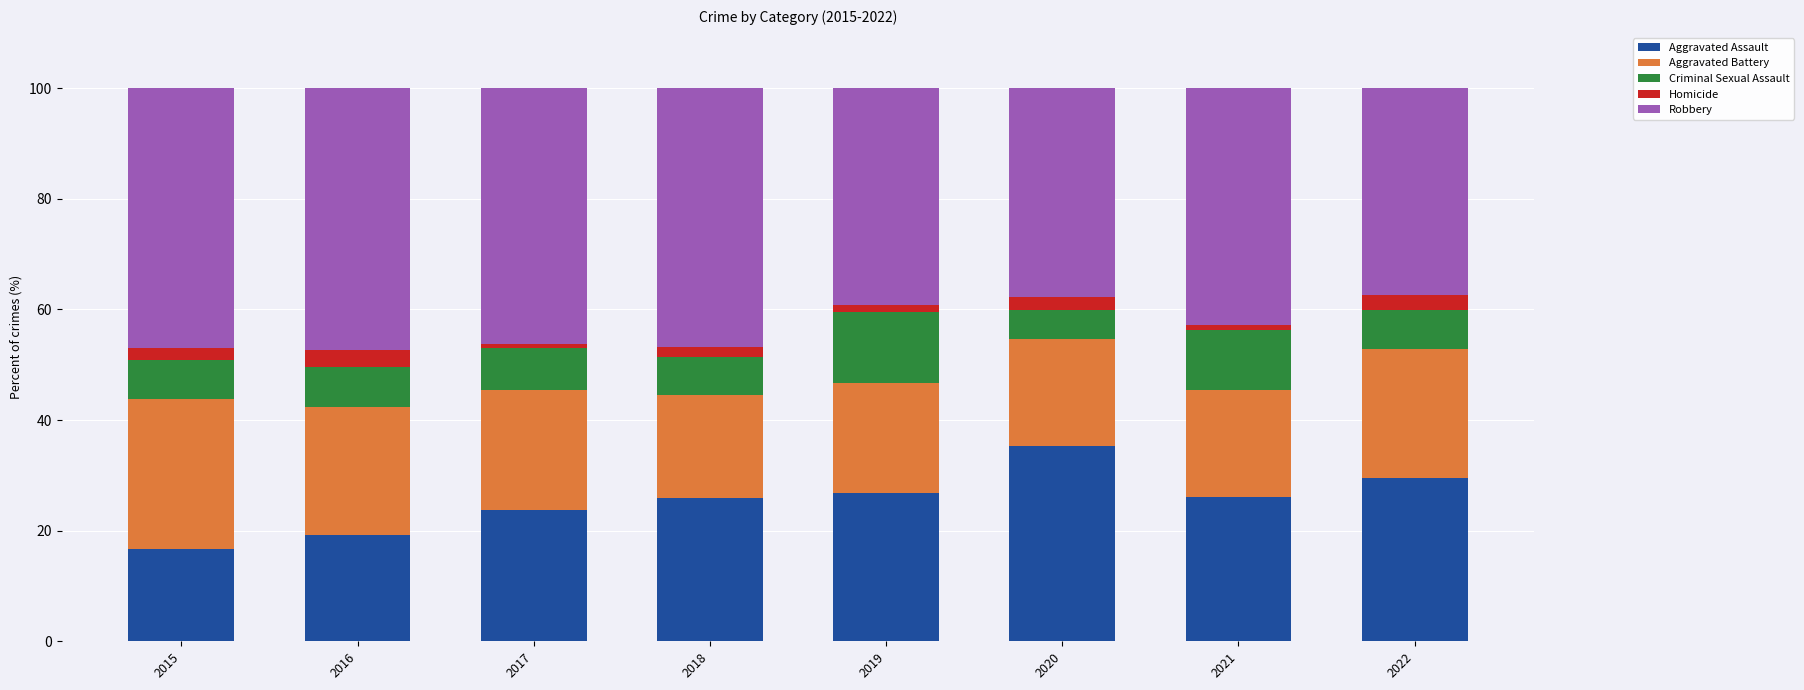

Is it true that Aggravated Assault equals 11.1 at 2020?

False